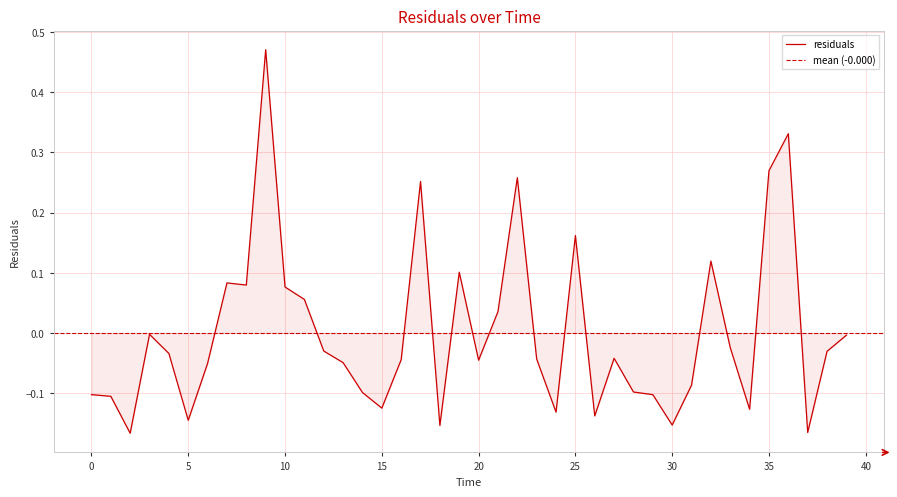

List the labels in order of value, smallest first.

2, 37, 18, 30, 5, 26, 24, 34, 15, 1, 29, 0, 14, 28, 31, 6, 13, 20, 16, 23, 27, 4, 38, 12, 33, 39, 3, 21, 11, 10, 8, 7, 19, 32, 25, 17, 22, 35, 36, 9